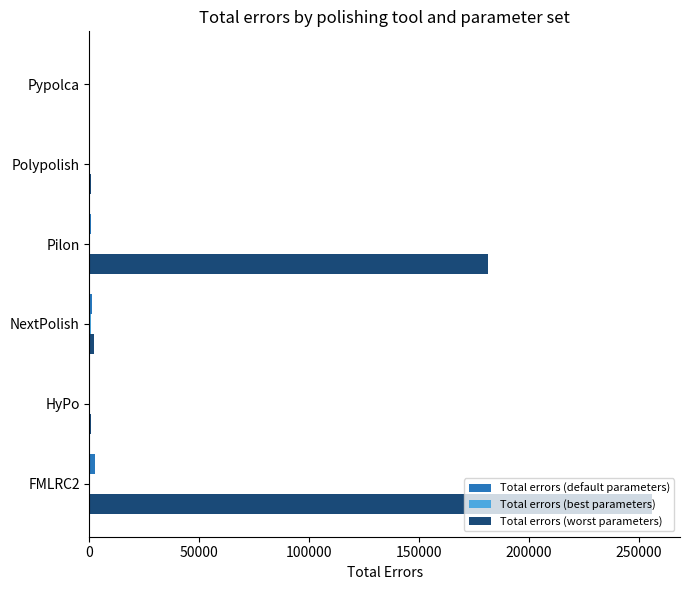

True or false: Total errors (worst parameters) has a value of 304236 at Pilon.

False